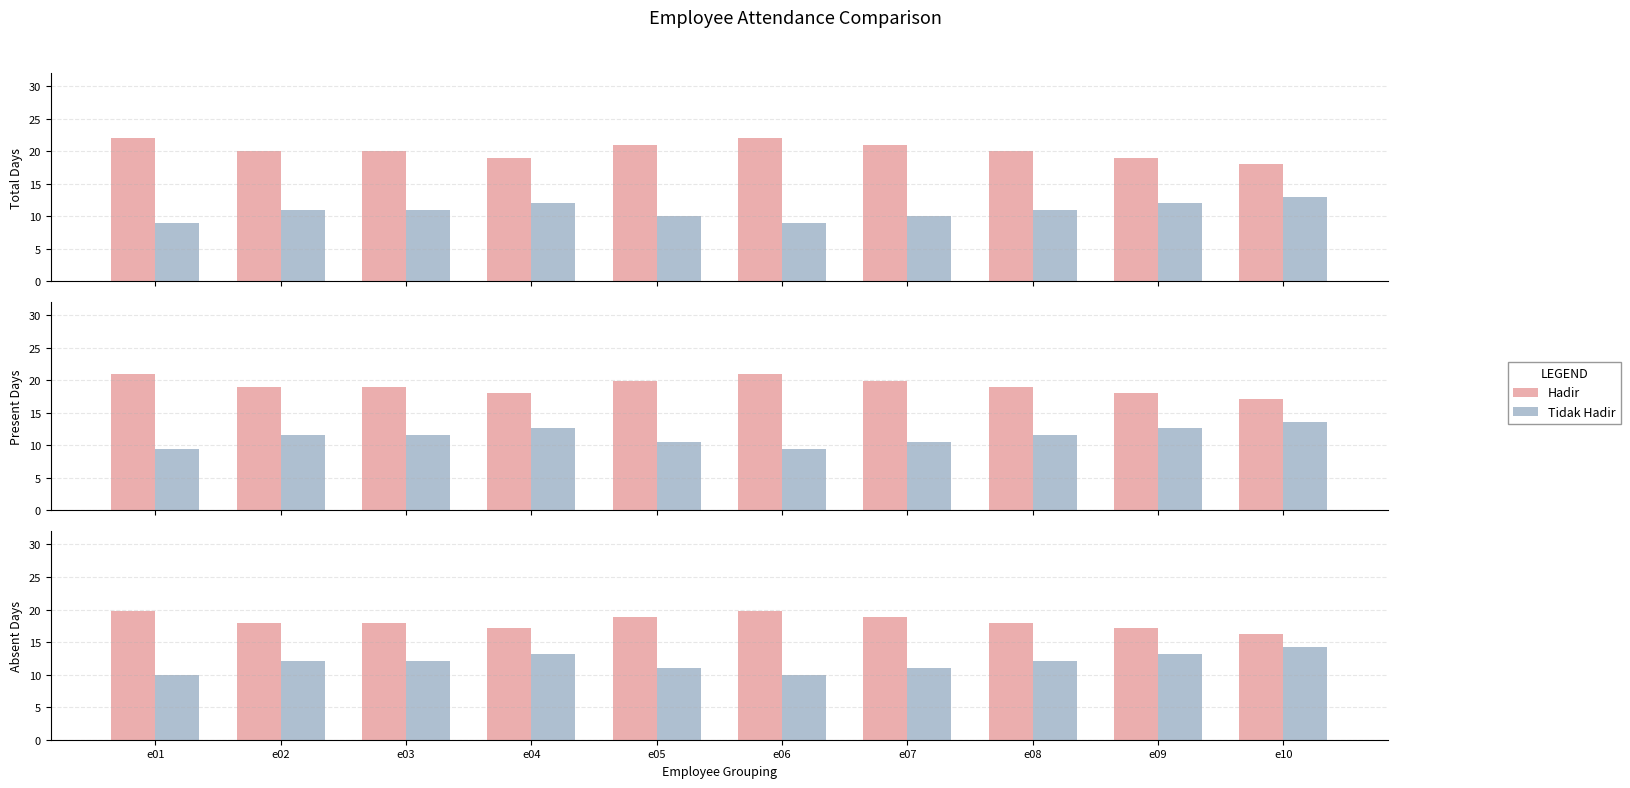

How many values in the Hadir series exceed 18?

4